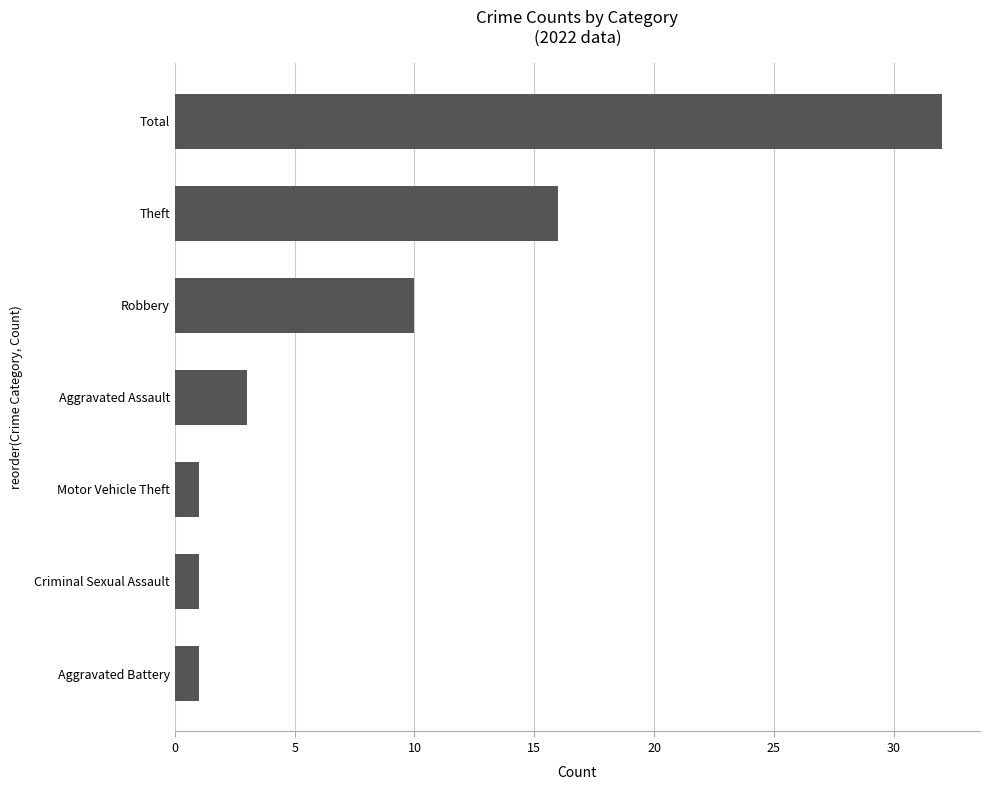

Which has a higher value, Aggravated Assault or Theft?

Theft